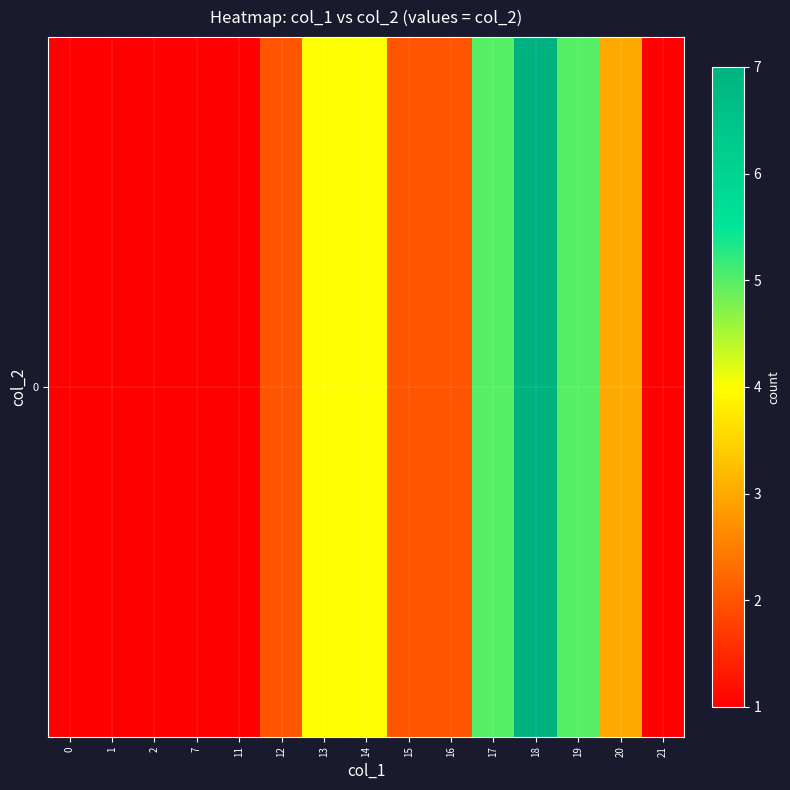

Approximately how many times larger is the value at 20 compared to 16?

1.5